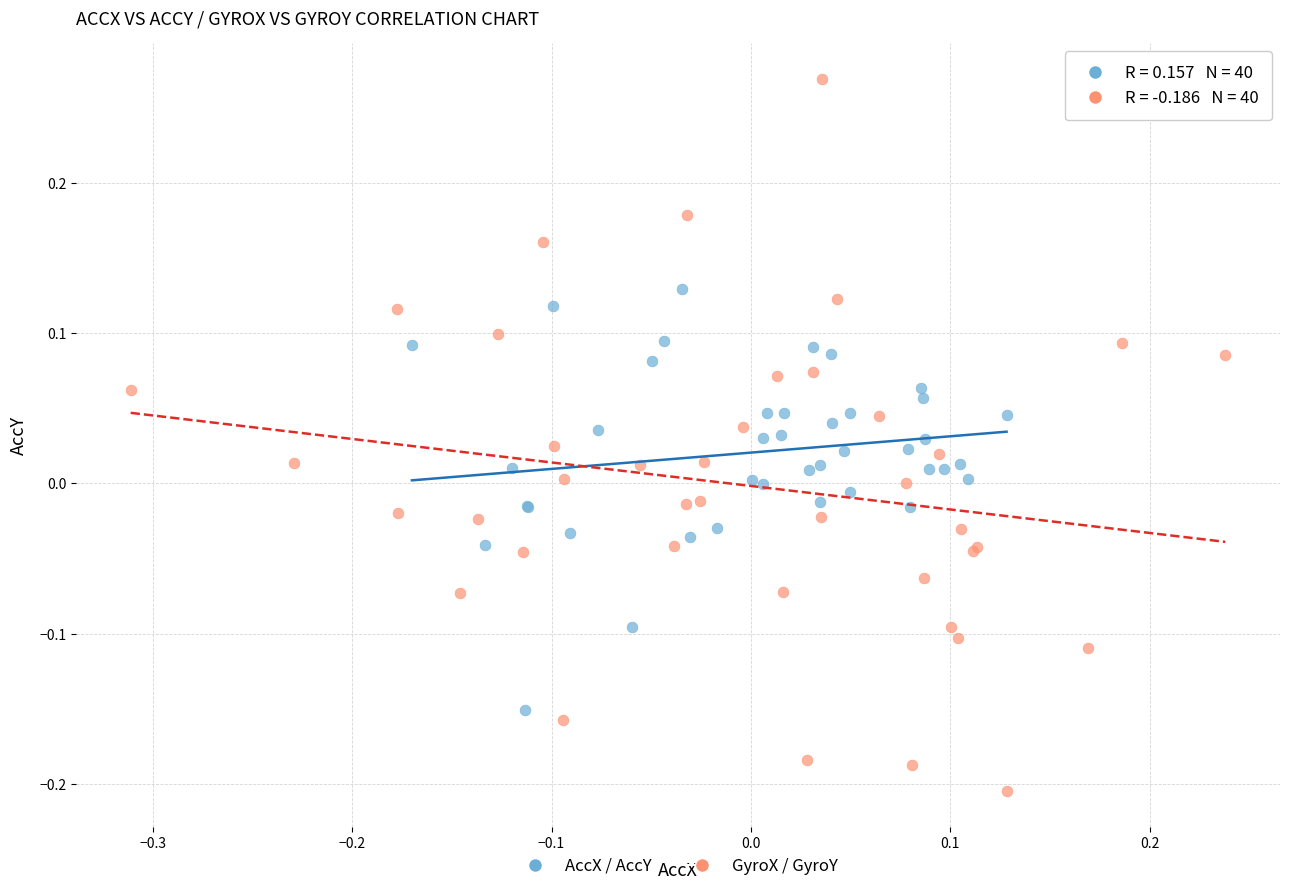

Which series has the largest Y range (max minus min)?

GyroX / GyroY